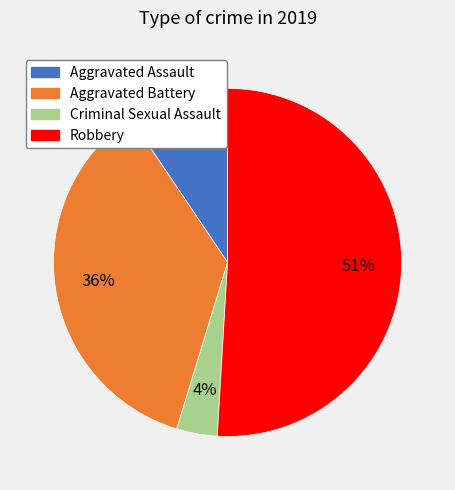

How many slices are in this pie chart?

4